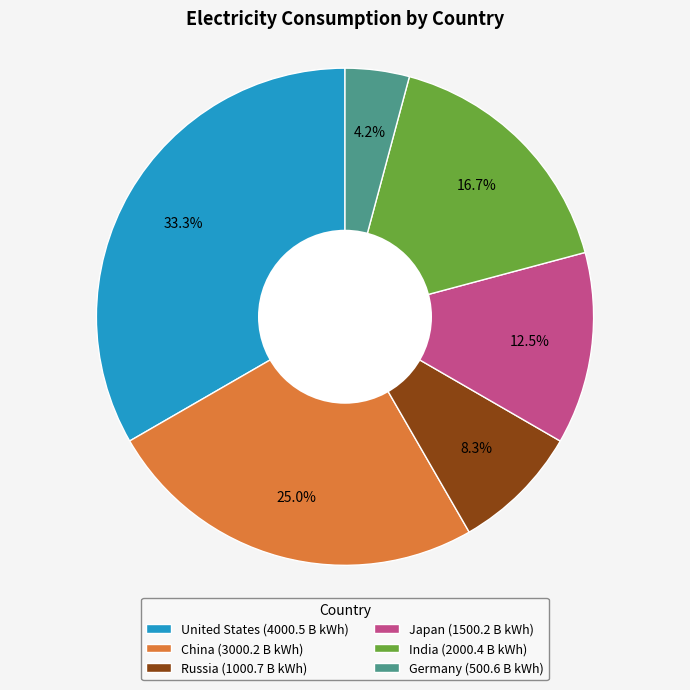

The China slice represents 15% of the pie. True or false?

False